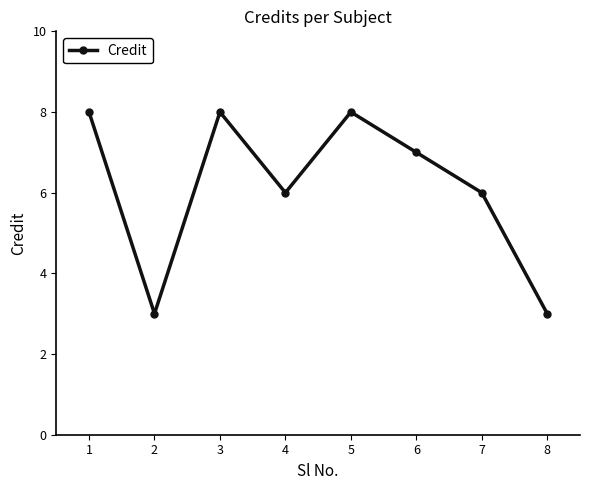

The value at 2 is 3. True or false?

True